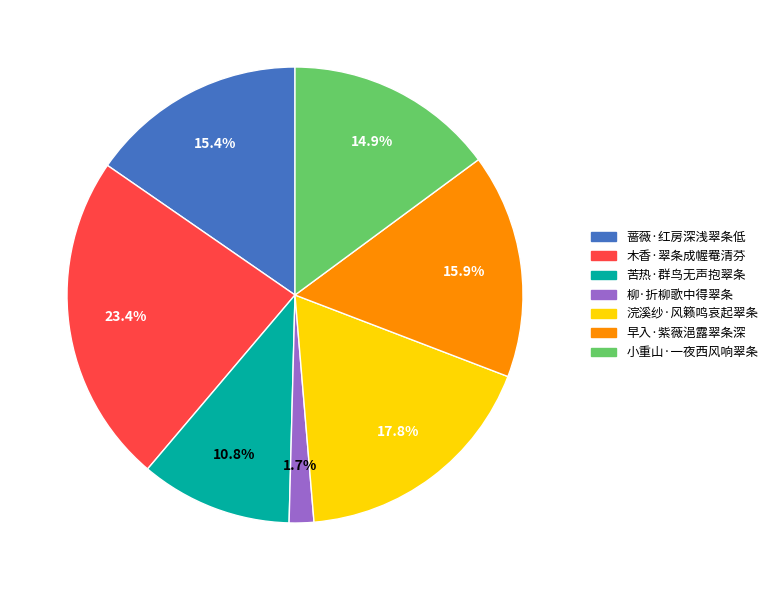

Which slice is the smallest?

柳·折柳歌中得翠条